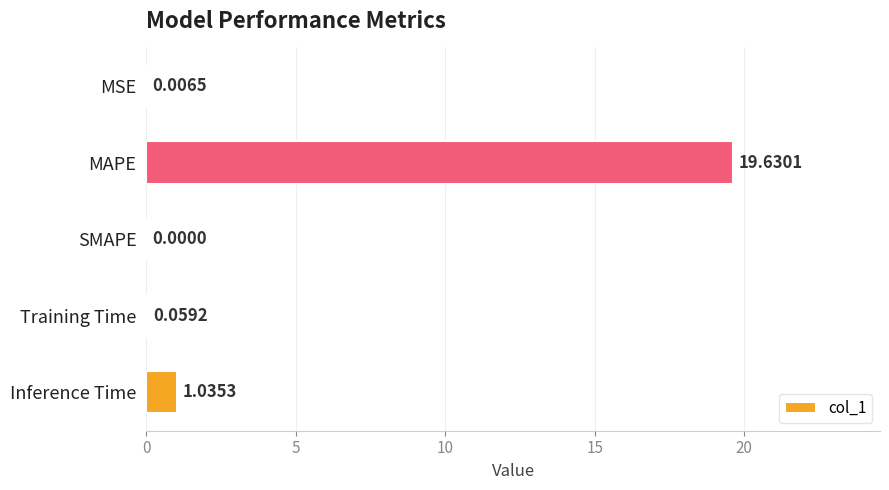

At which category does the chart reach its peak across all series?

MAPE